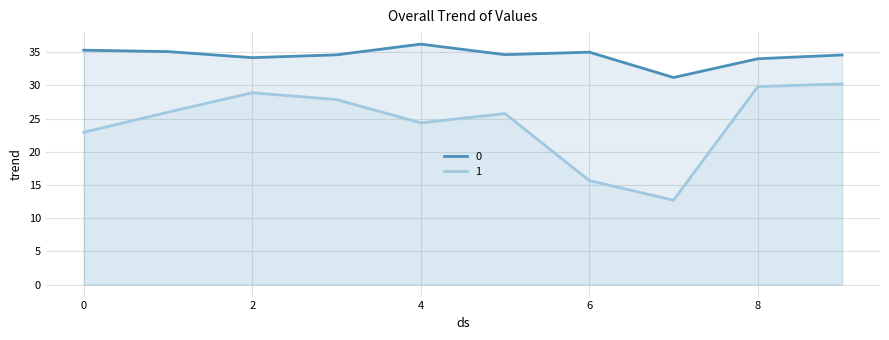

What are all the series names shown in the legend?

0, 1